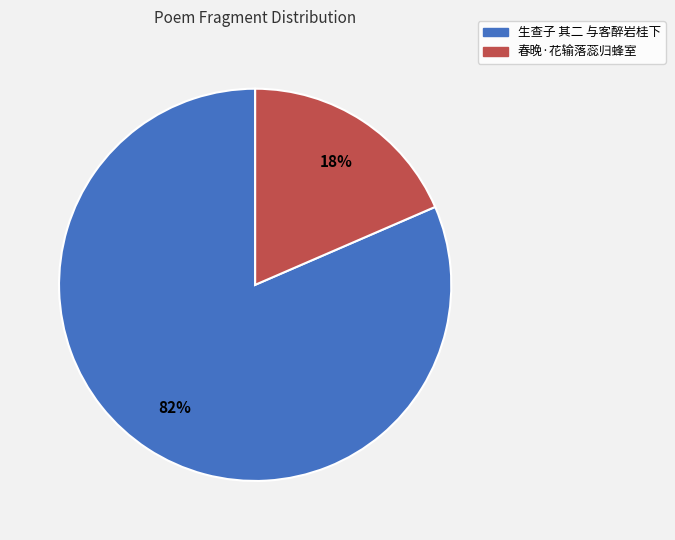

True or false: 春晚·花输落蕊归蜂室 accounts for 18% of the total.

True